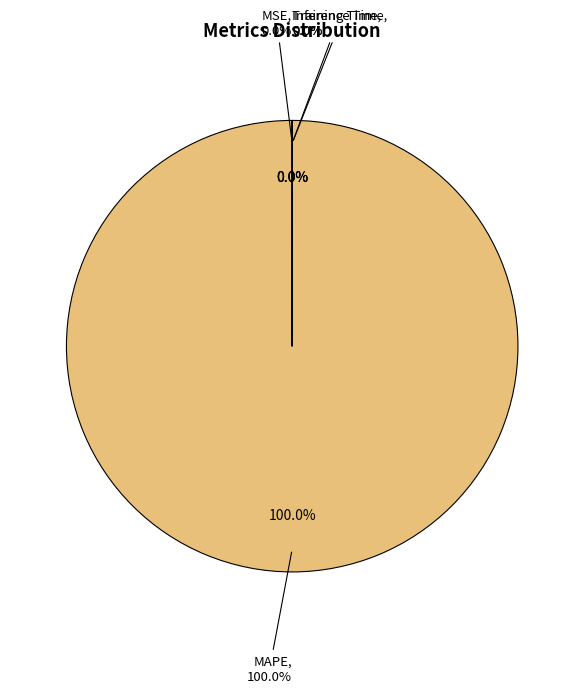

Which category accounts for the majority?

MAPE